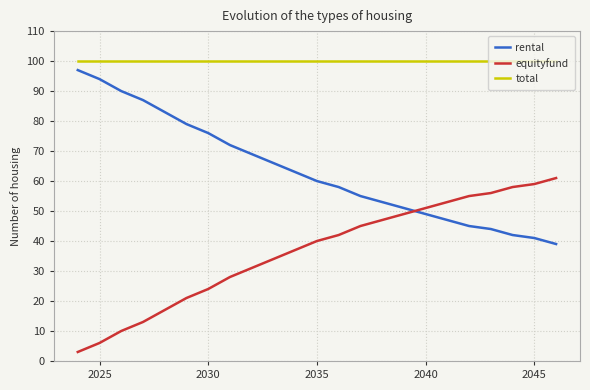

What is the lowest value of the total series?

100